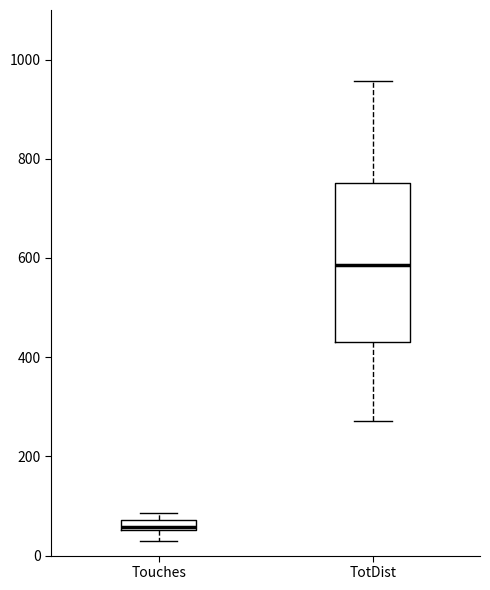

Where is the upper edge of the box for Touches on the y-axis? The values are not printed on the chart, so give them approximately, as read against the axis.

80